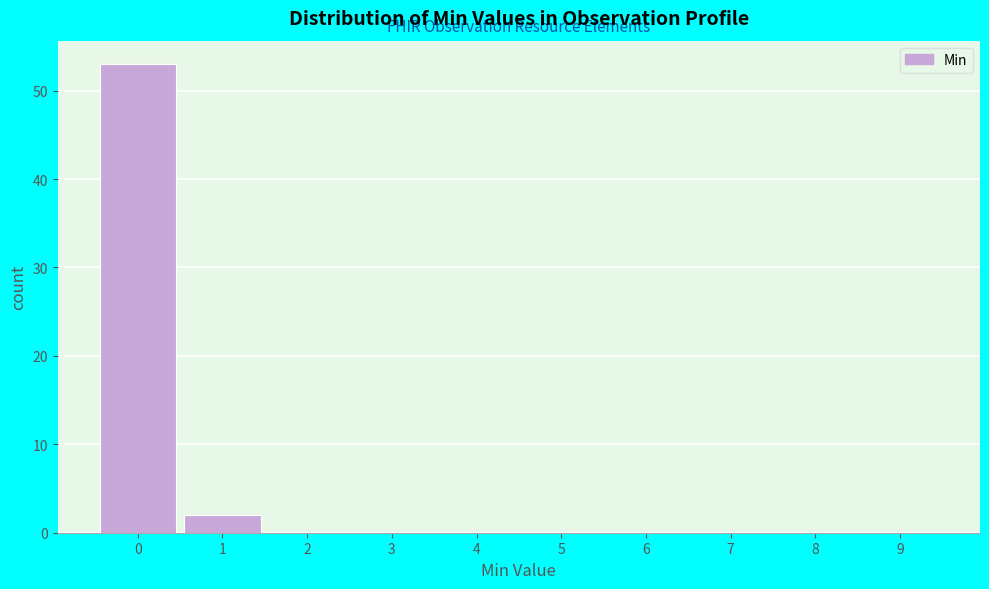

Reading left to right, what are all the values shown in this chart?

0=53	1=2	2=0	3=0	4=0	5=0	6=0	7=0	8=0	9=0